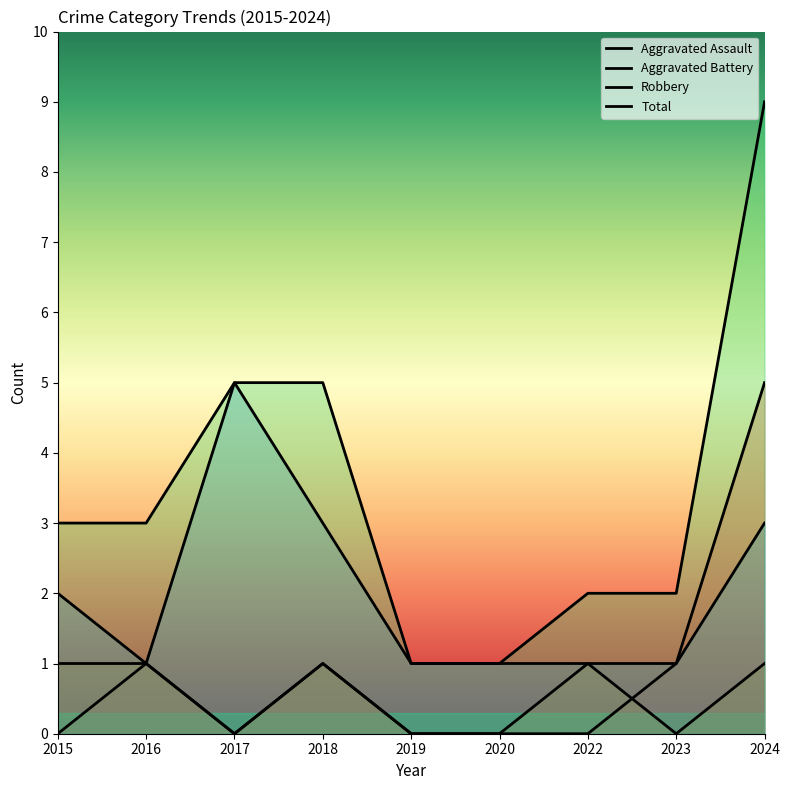

Which has a higher value, 2022 or 2015?

2022